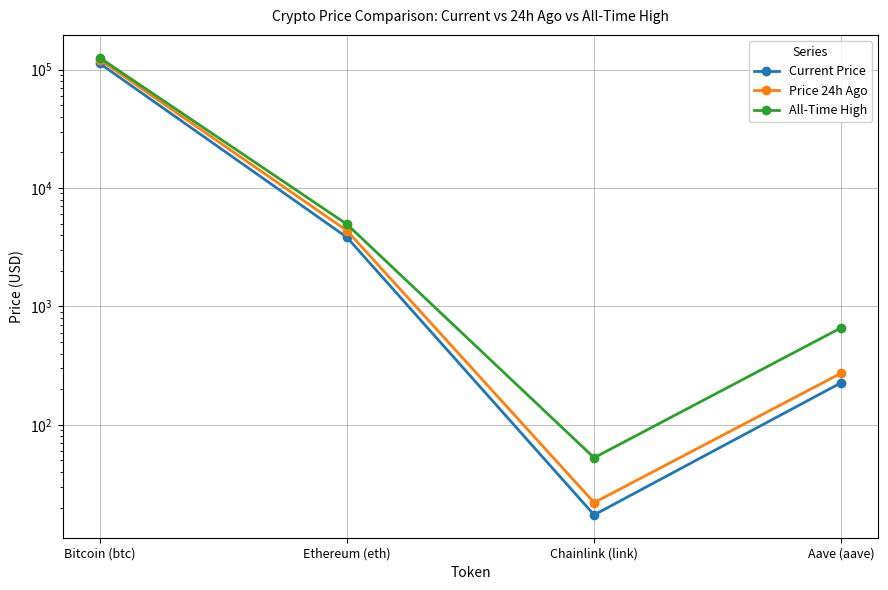

True or false: Current Price and Price 24h Ago intersect in this chart.

False